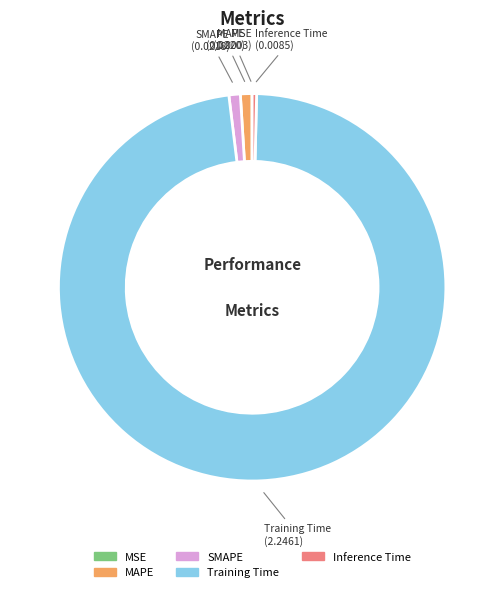

Combined, do SMAPE and Training Time account for over 50%?

Yes